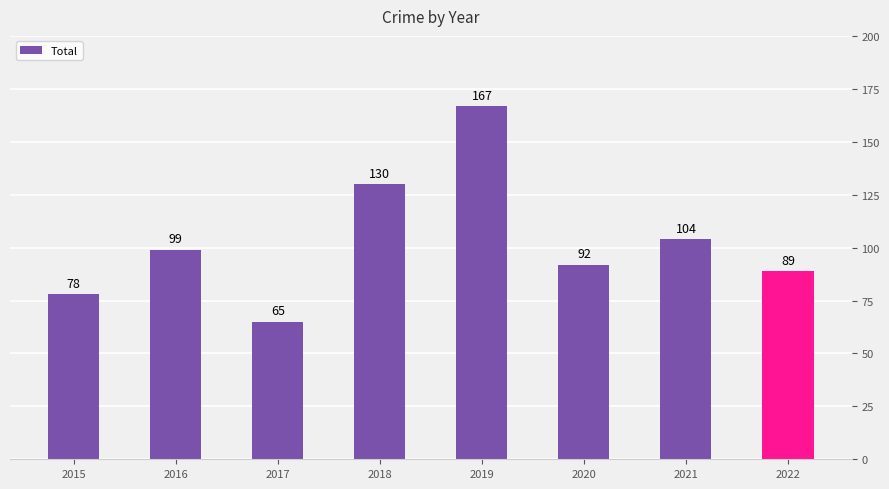

What is the maximum value shown in the chart?

167